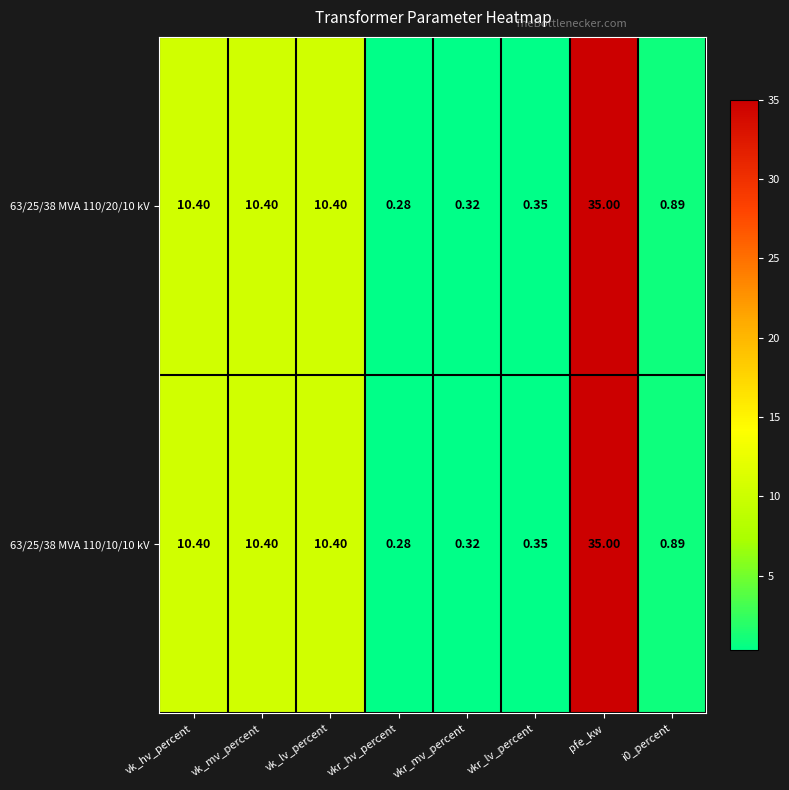

Which label corresponds to the smallest value in the chart?

vkr_hv_percent